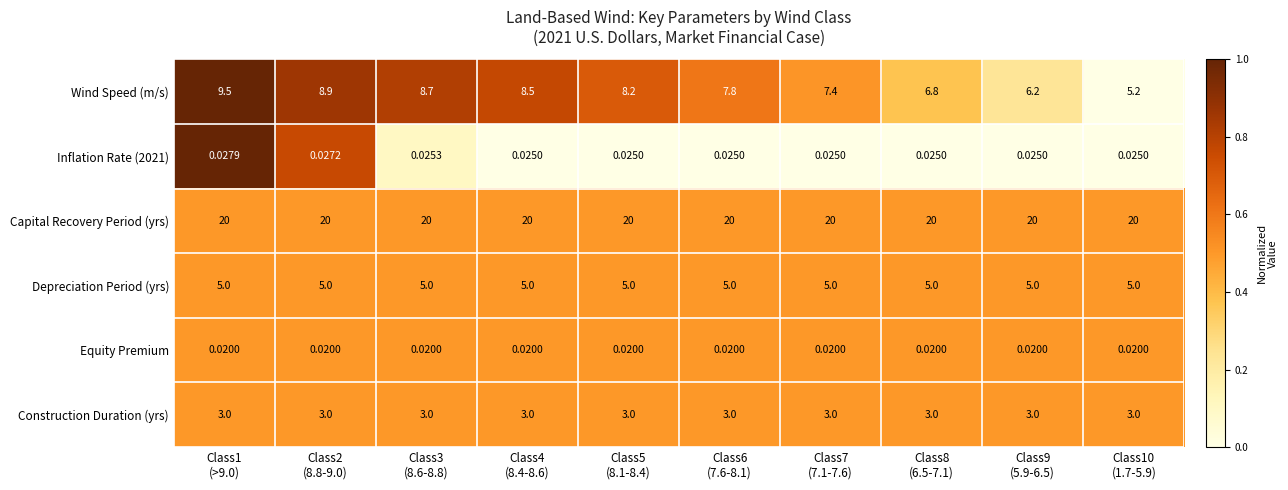

Which series has the largest range (max minus min)?

Wind Speed (m/s)